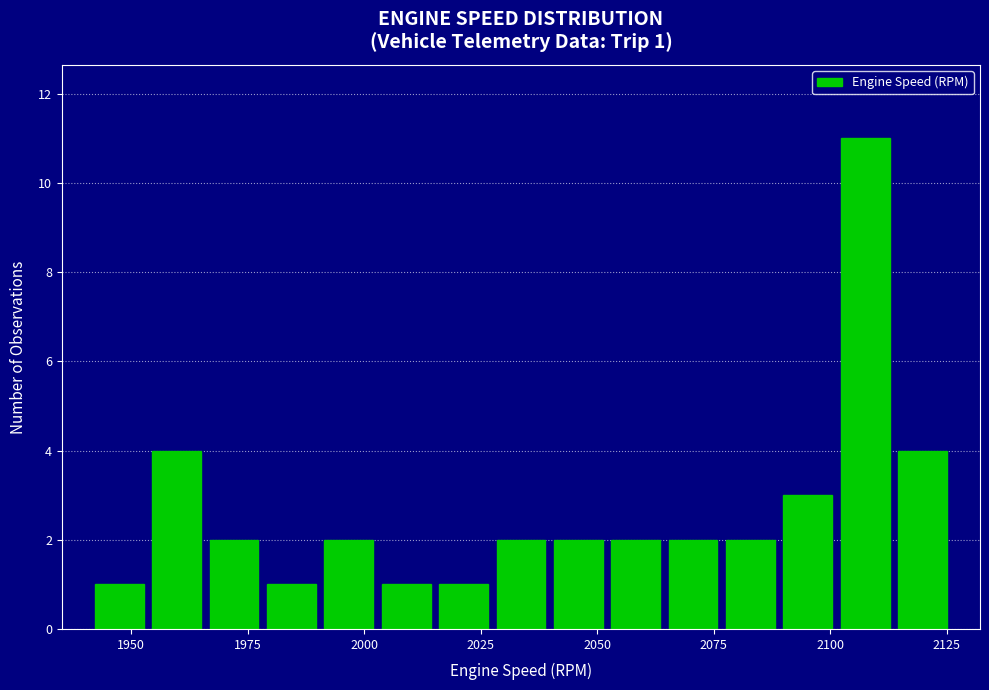

Around what value on the x-axis is the tallest bar? Give the approximate position of its centre, as read against the axis.

2110